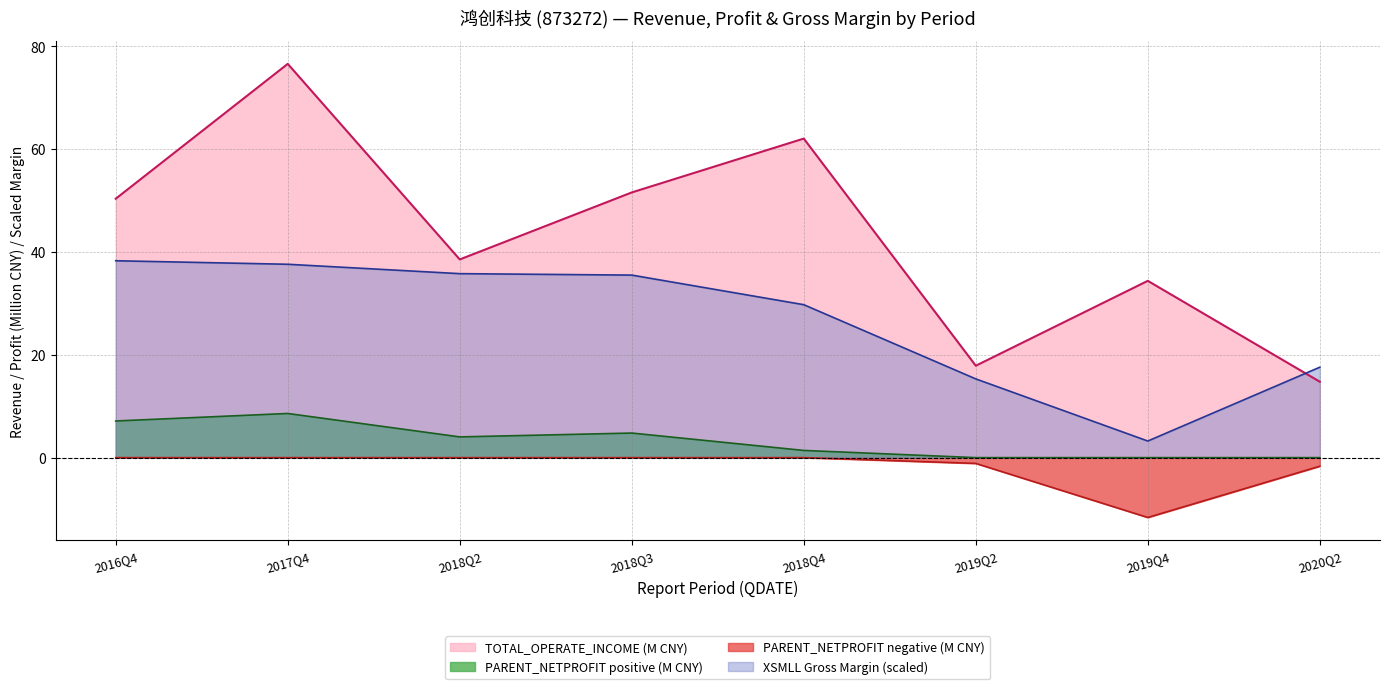

Is it true that XSMLL_proxy equals 1.2 at 2019Q4?

False